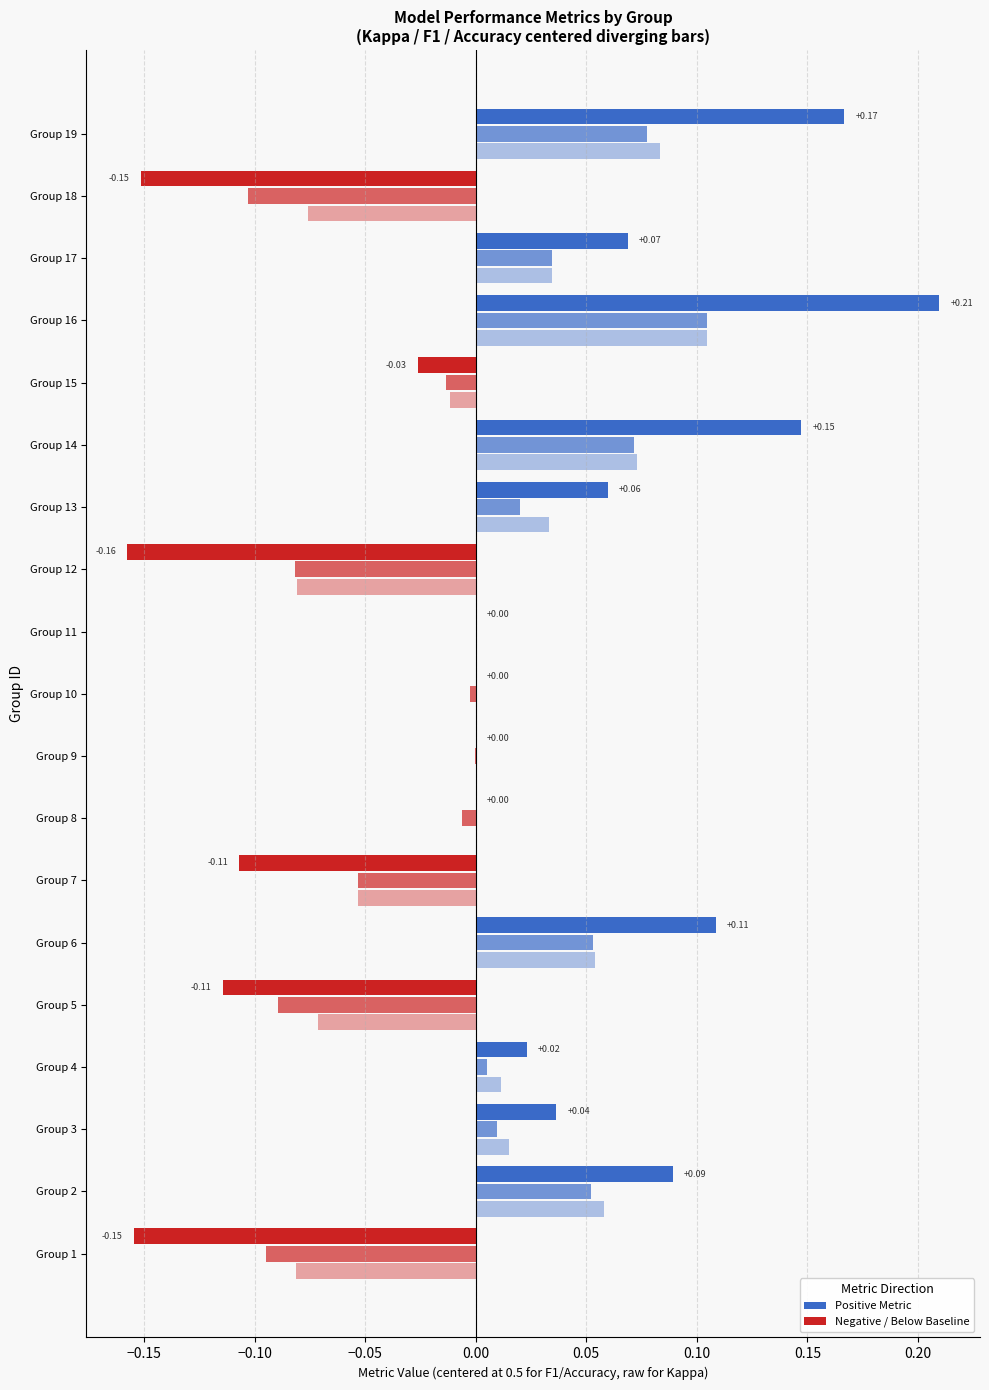

How many accuracy values are between 0 and 1?

19